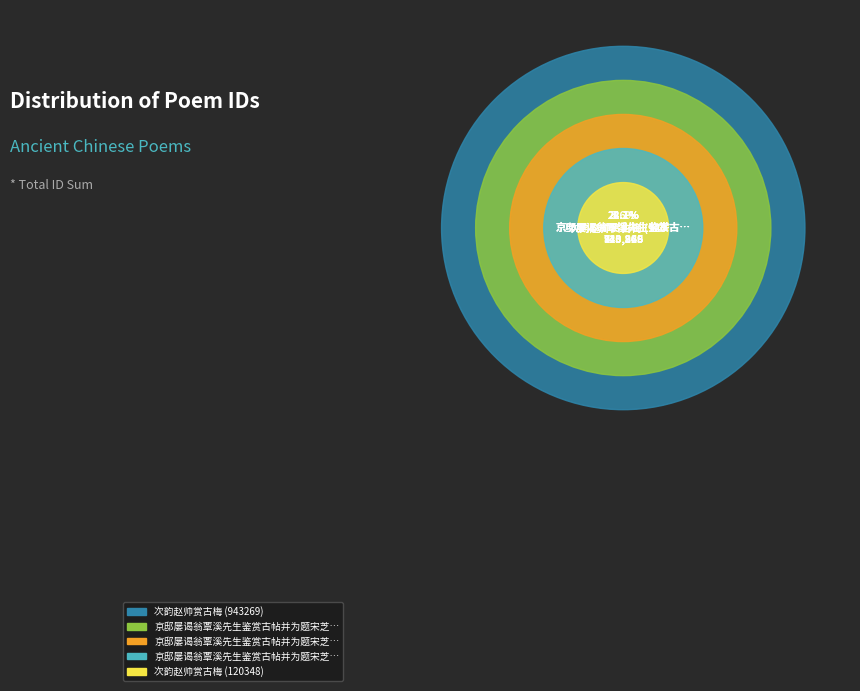

To the nearest percent, what percentage of the pie is 京邸屡谒翁覃溪先生鉴赏古帖并为题宋芝山所画陶园图 其二?

22%